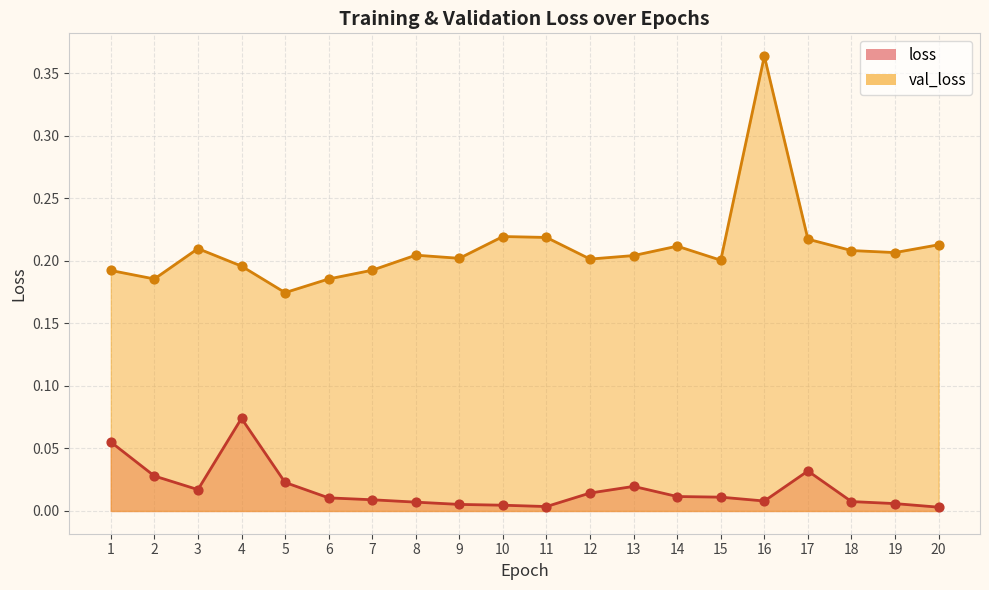

At how many categories does at least one series exceed 0?

20